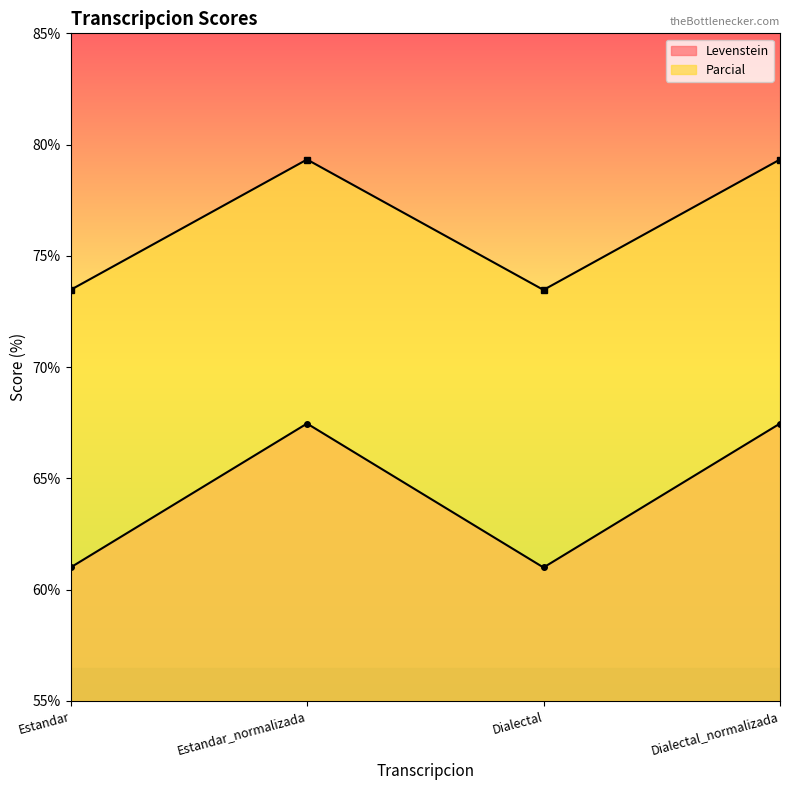

How many lines are shown in the chart?

2